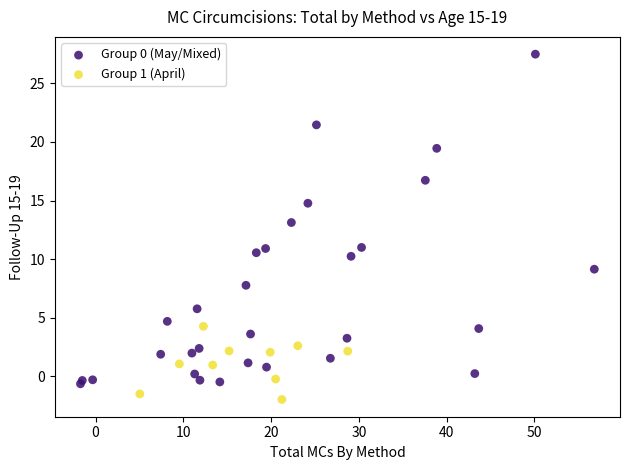

What are all the series names shown in the legend?

Group 0 (May/Mixed), Group 1 (April)